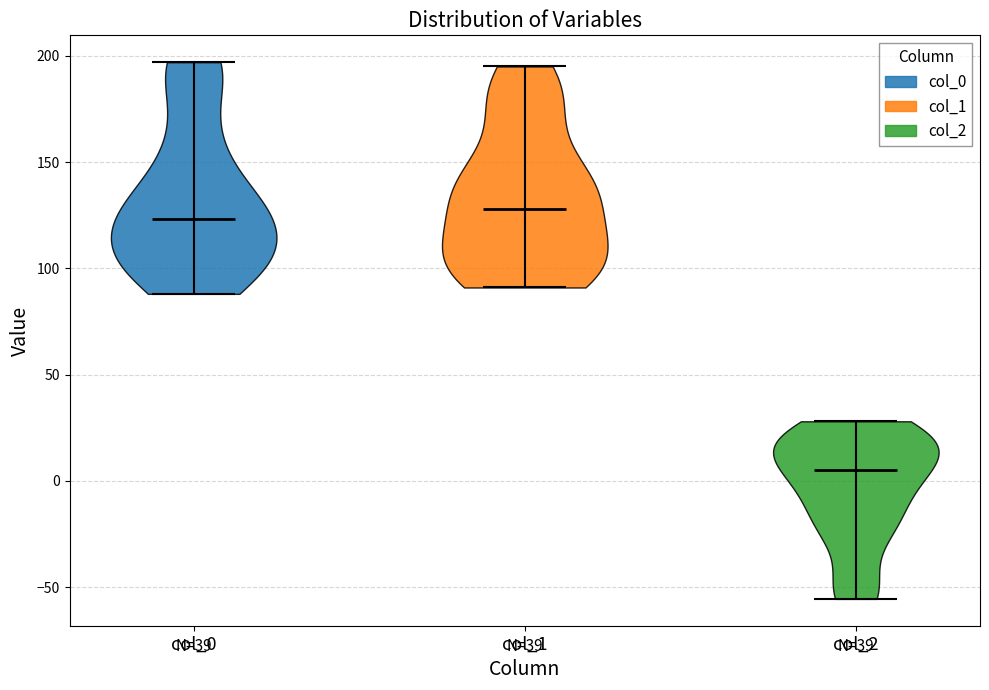

Where does the median line of the violin for col_2 sit on the y-axis? The values are not printed on the chart, so give them approximately, as read against the axis.

5